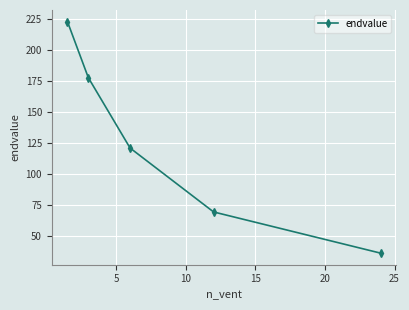

What is the smallest value displayed?

36.2